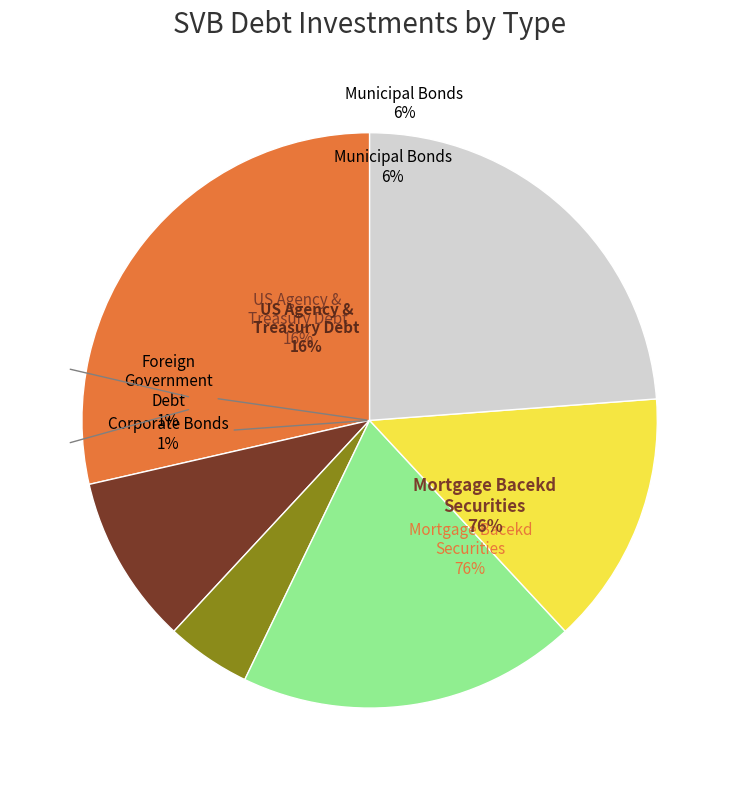

Count the number of slices in the pie.

6